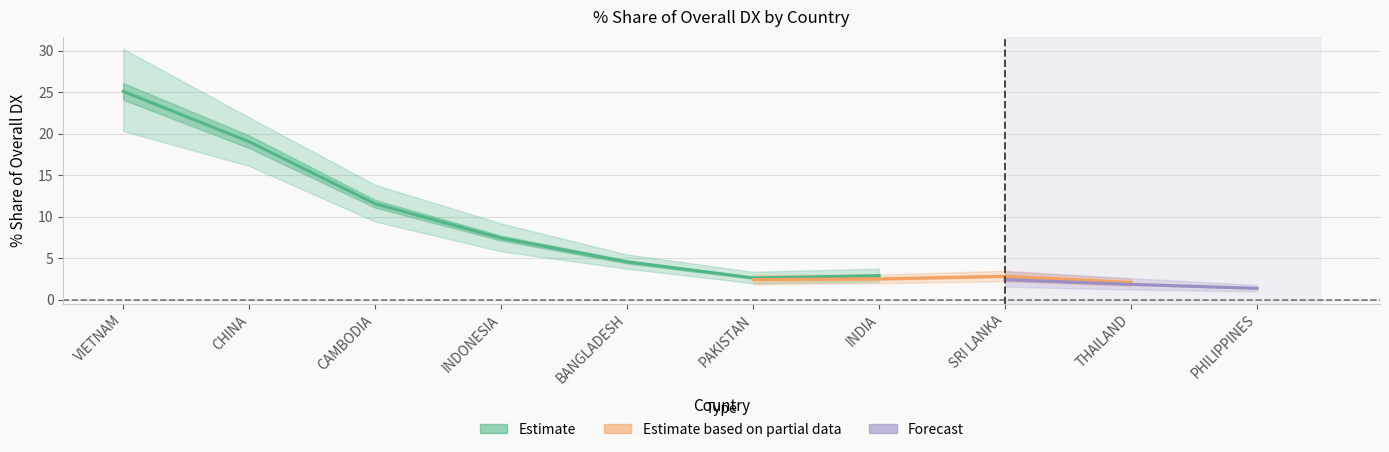

List the labels in order of 201908_% Share of overall DX value, smallest first.

PHILIPPINES, THAILAND, SRI LANKA, INDIA, PAKISTAN, BANGLADESH, INDONESIA, CAMBODIA, CHINA, VIETNAM